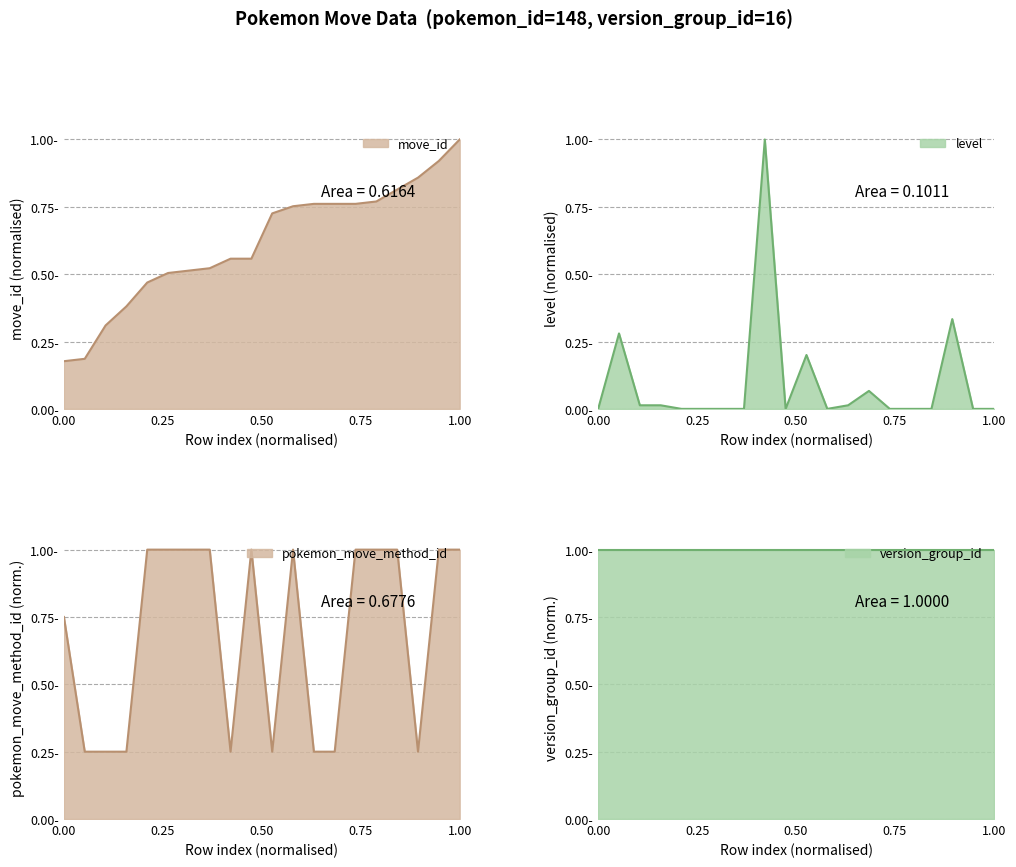

True or false: level has a value of 0.0 at 121026.

True